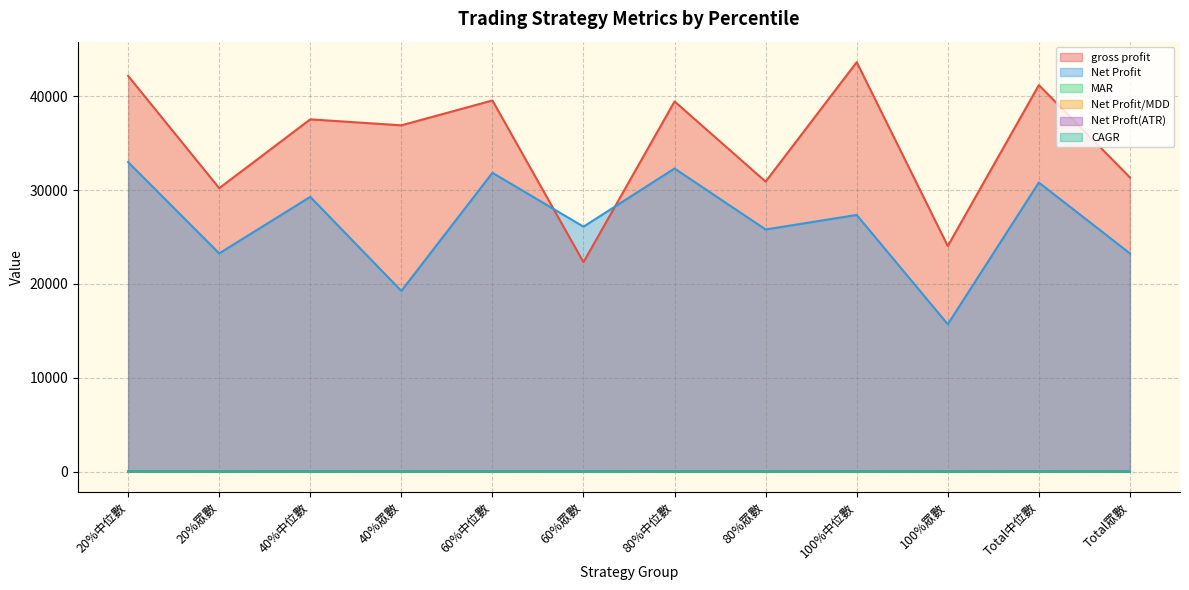

How many values in the Net Profit series exceed 27350?

5